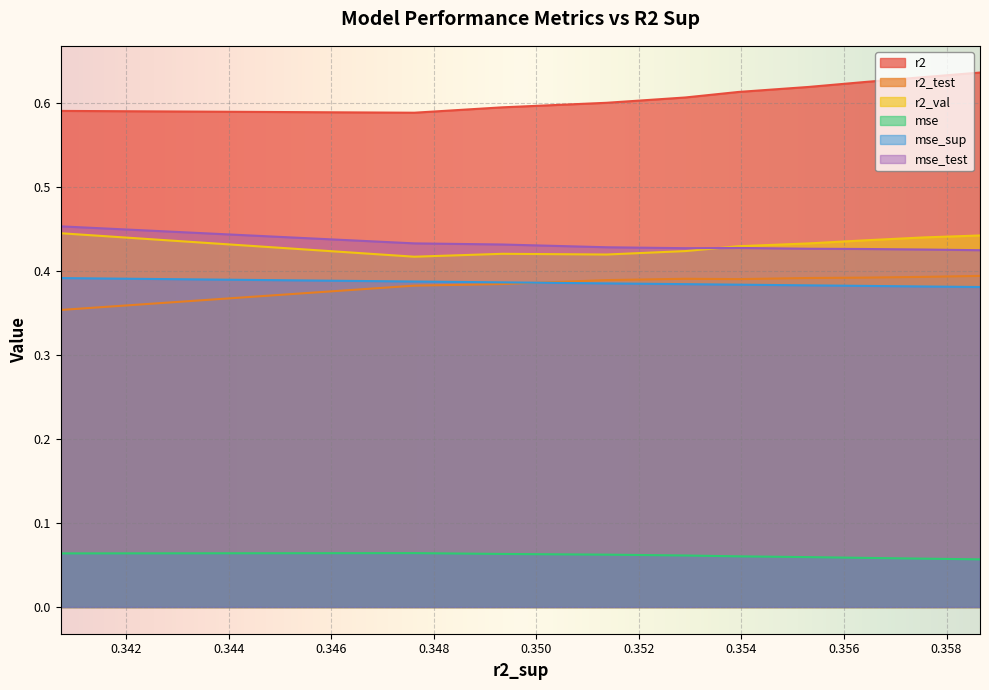

True or false: mse_test and mse cross at least once.

False